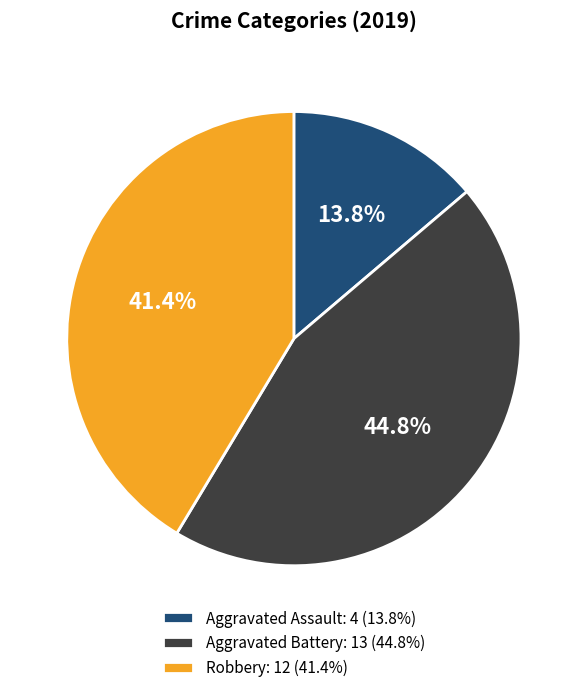

What is the ratio of the value at Aggravated Battery to the value at Robbery?

1.1